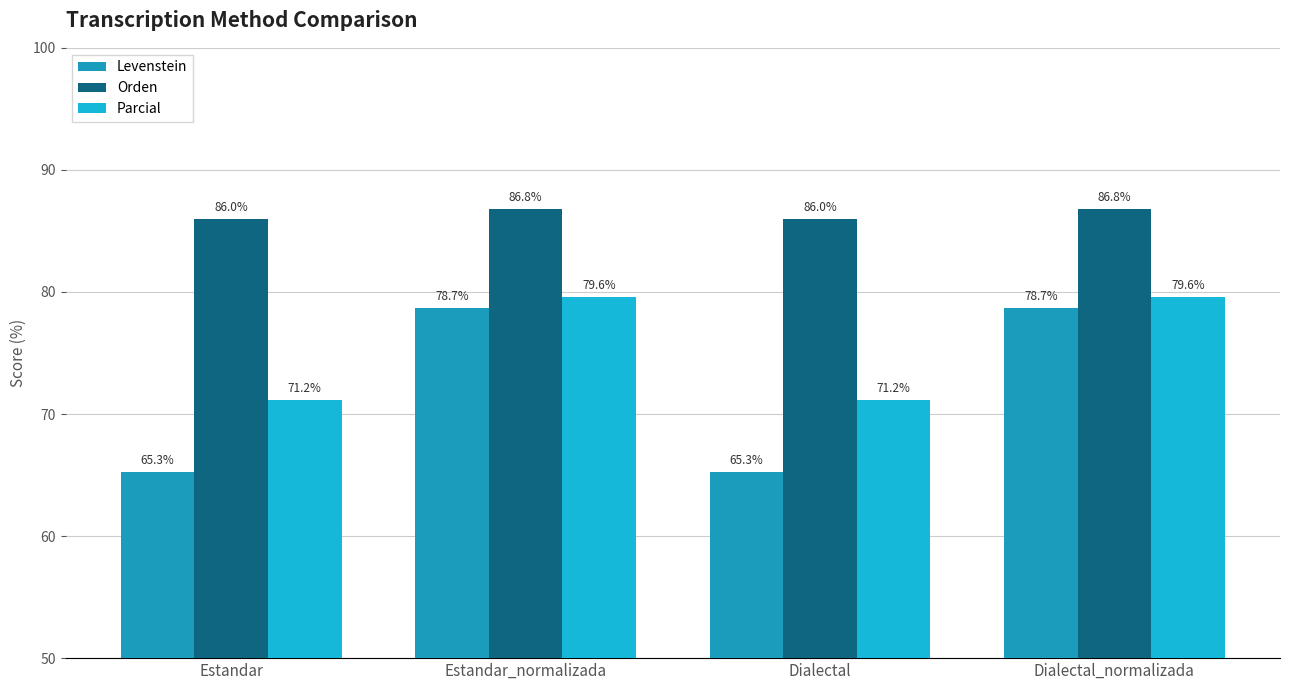

Reading left to right, extract all data points from this chart.

Levenstein: 65.3	78.7	65.3	78.7
Orden: 86.0	86.8	86.0	86.8
Parcial: 71.2	79.6	71.2	79.6